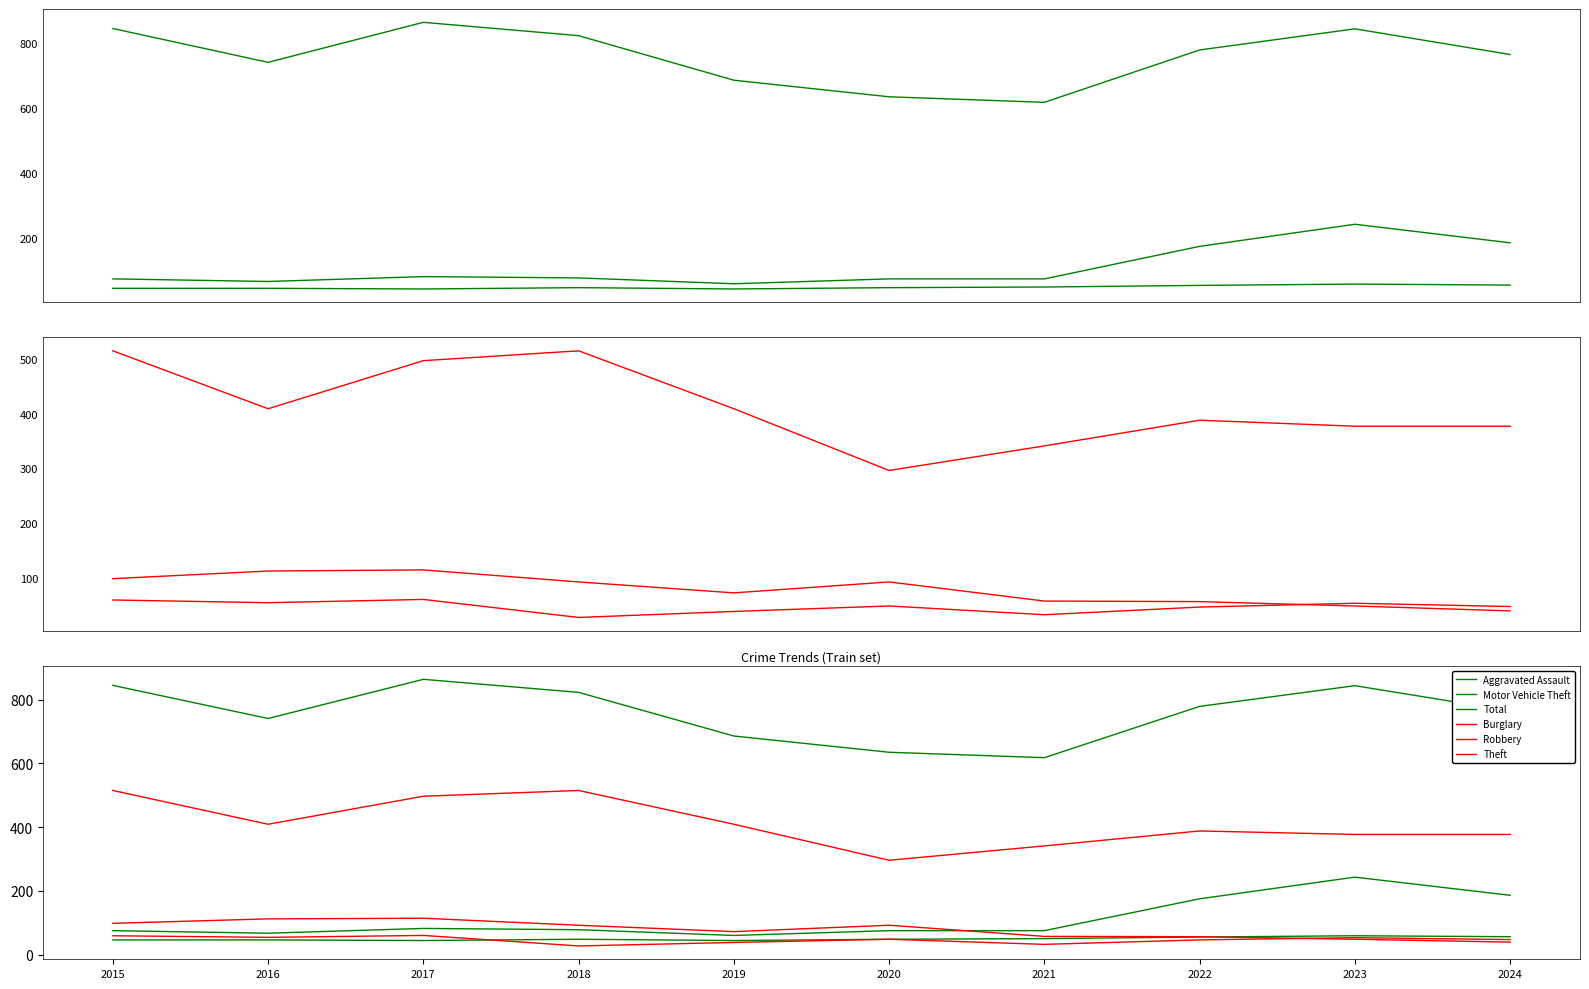

Rank the series by their maximum value, from lowest to highest.

Aggravated Assault, Robbery, Burglary, Motor Vehicle Theft, Theft, Total